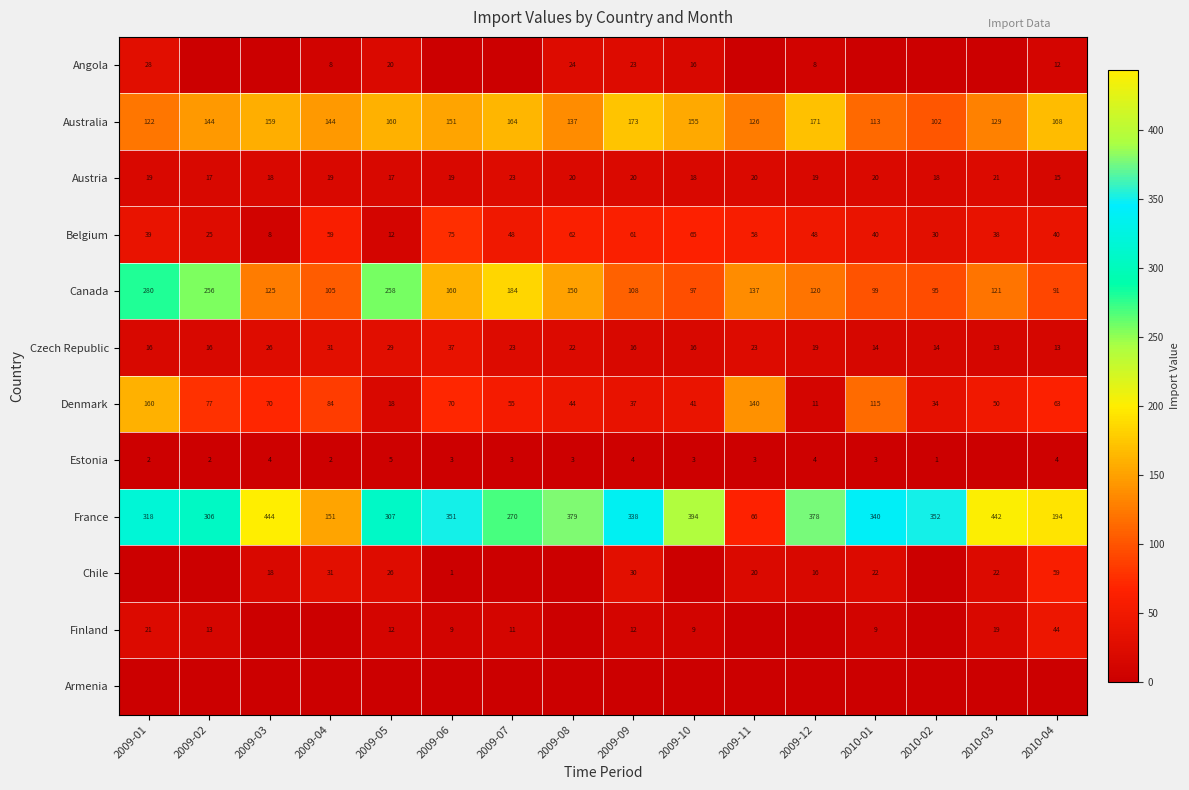

What is the difference between the Austria values at 2009-10 and 2009-07?

5